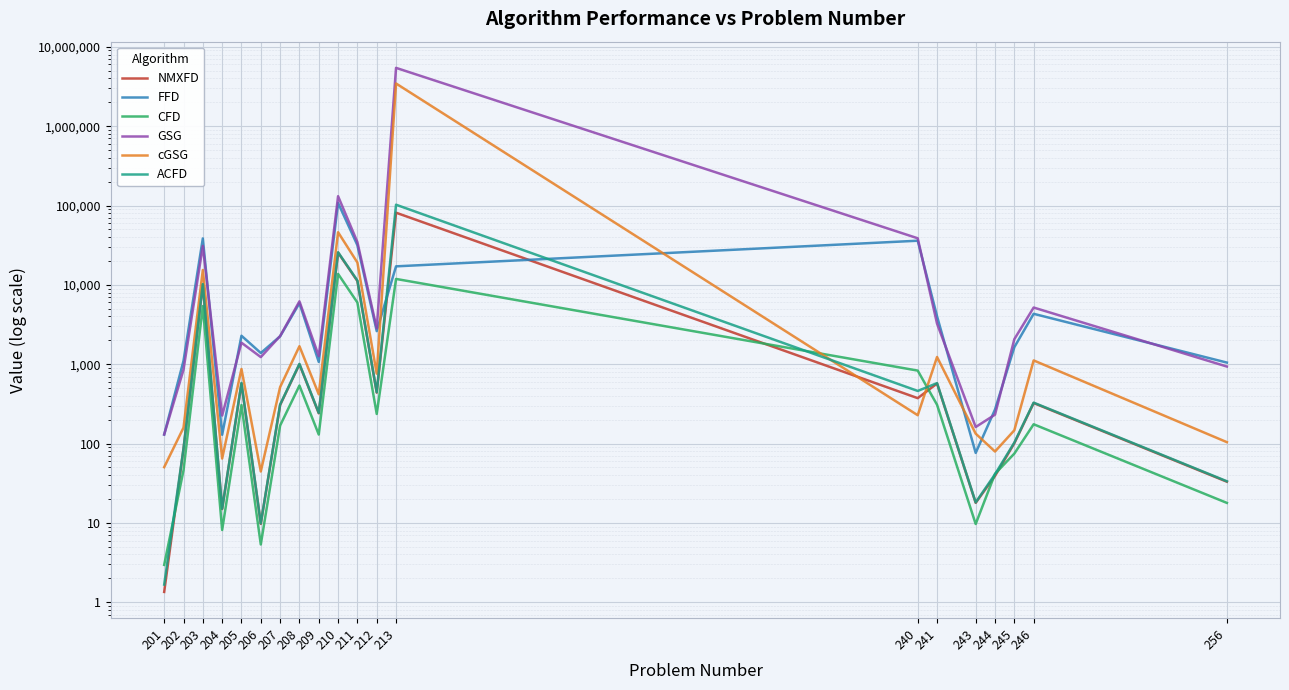

What is the approximate value of NMXFD at 246?

324.3